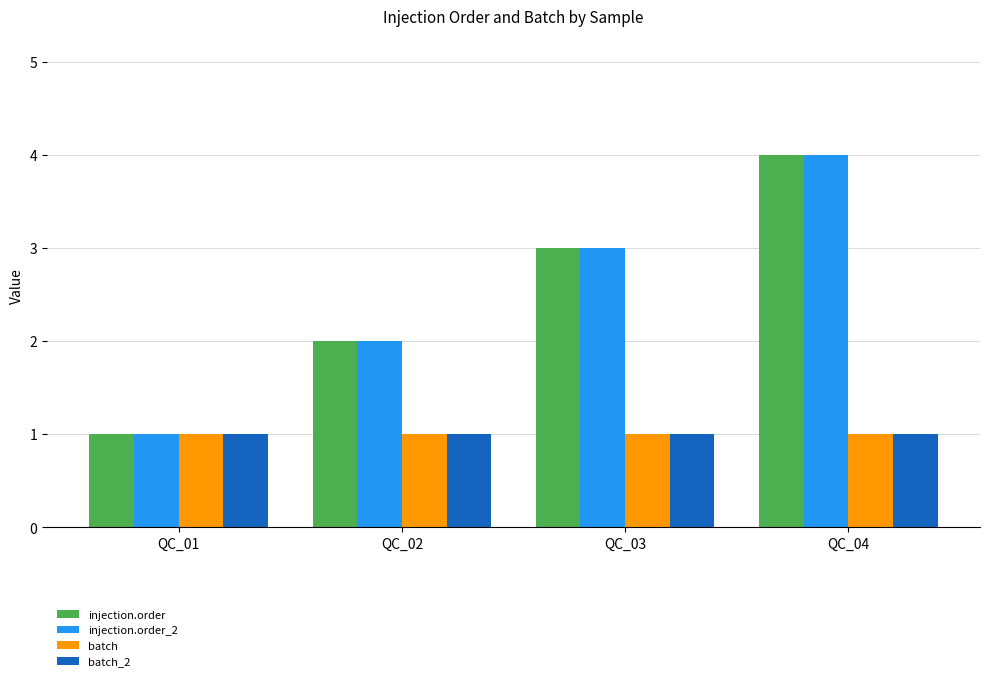

What is the maximum value for batch?

1